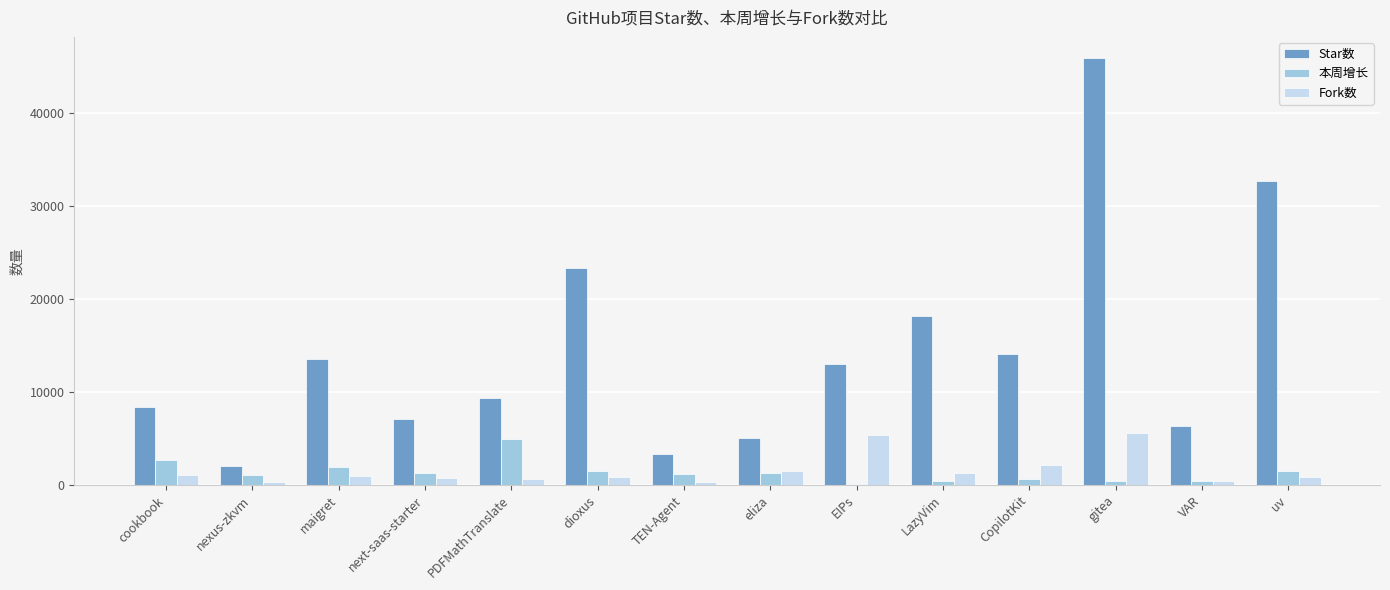

At which category is the sum across all series the highest?

gitea